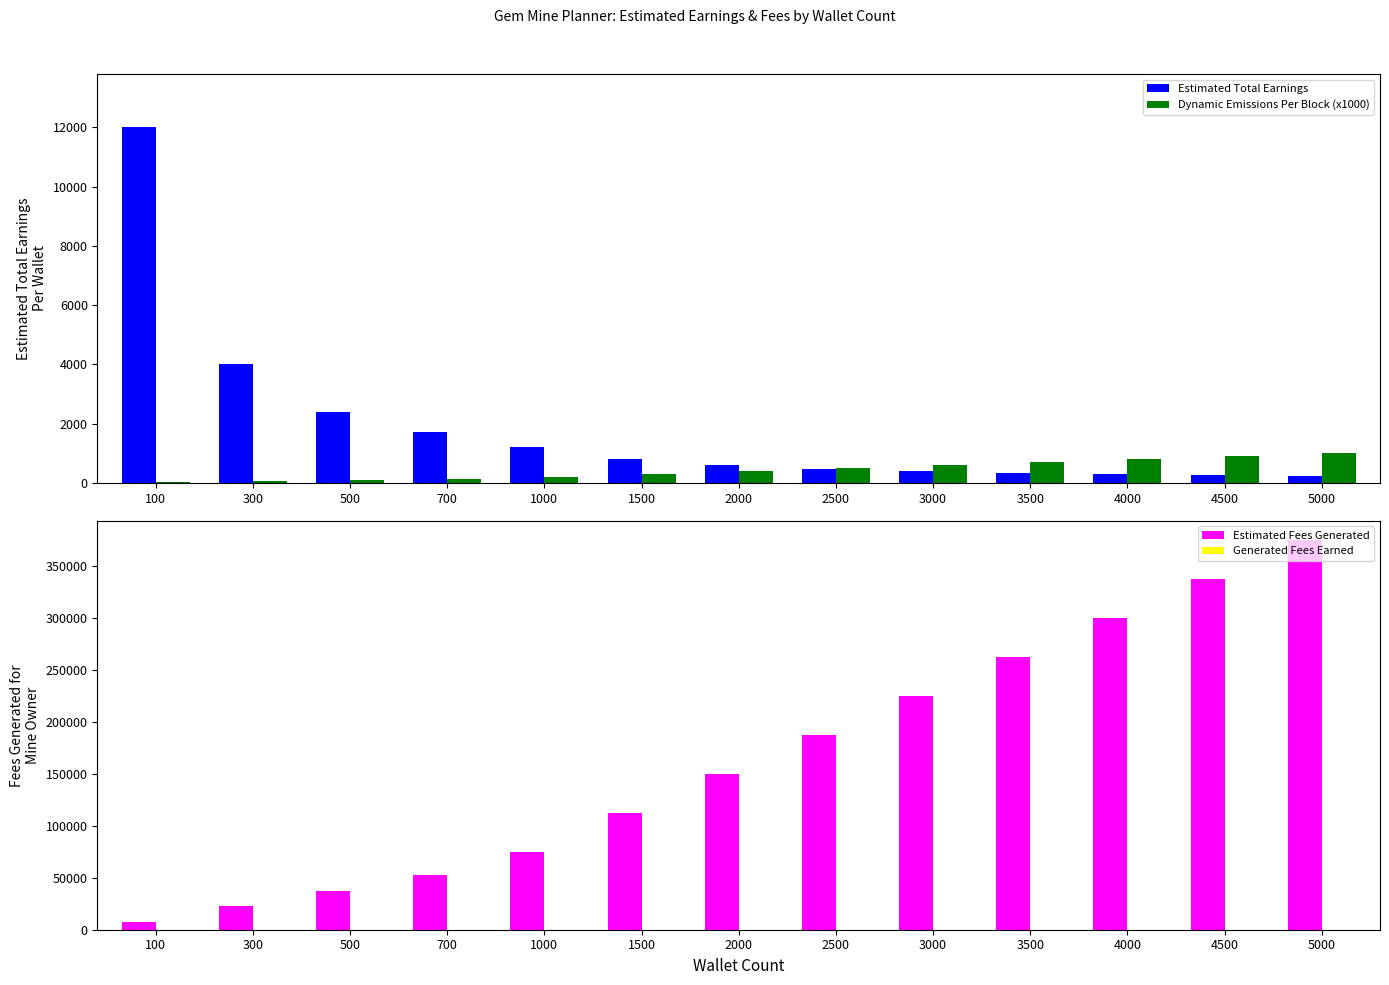

What is the total value across all series at 100?

19520.6